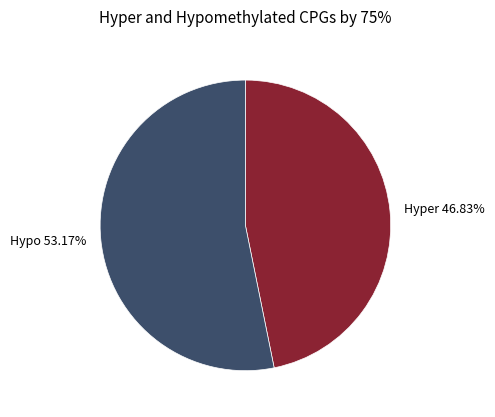

Does any single category account for the majority?

Yes